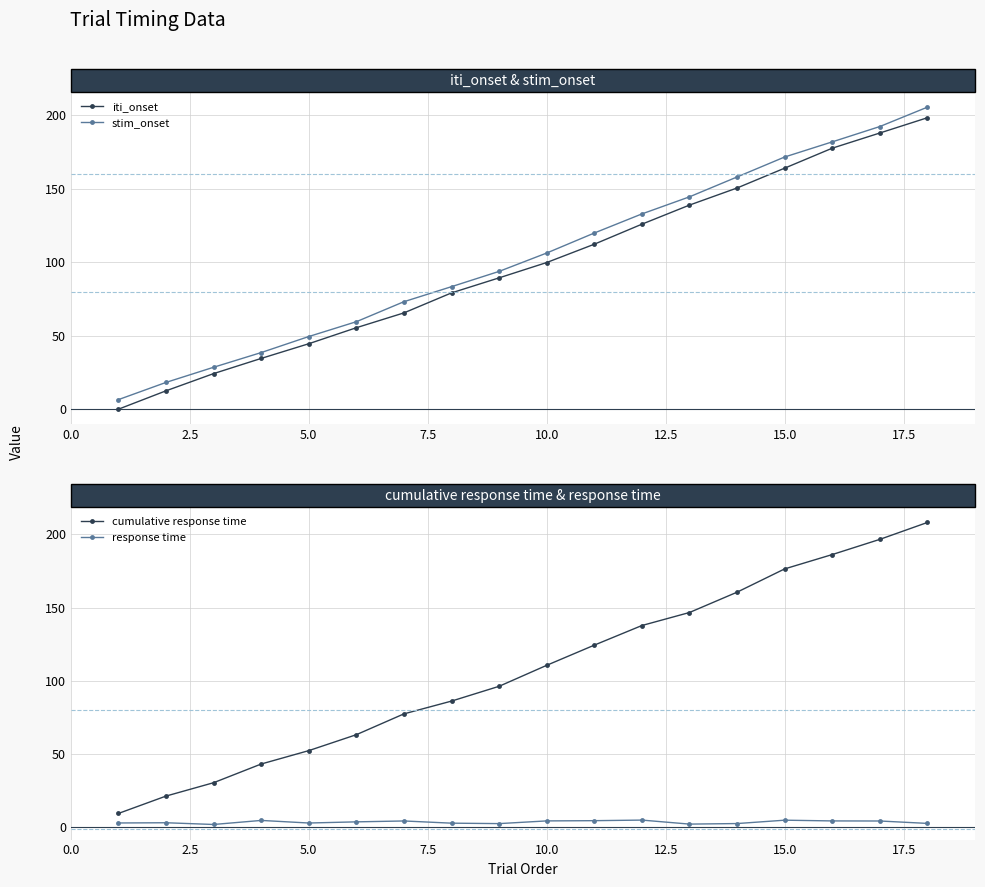

How many lines are shown in the chart?

4